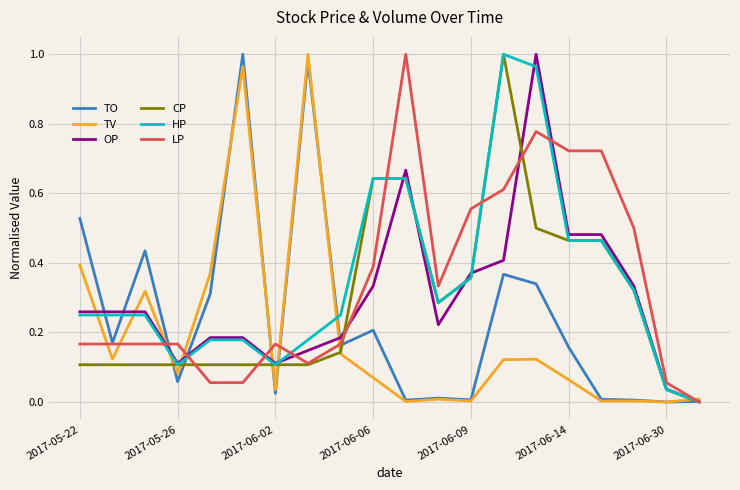

Does the chart display data point markers on the line(s)?

No